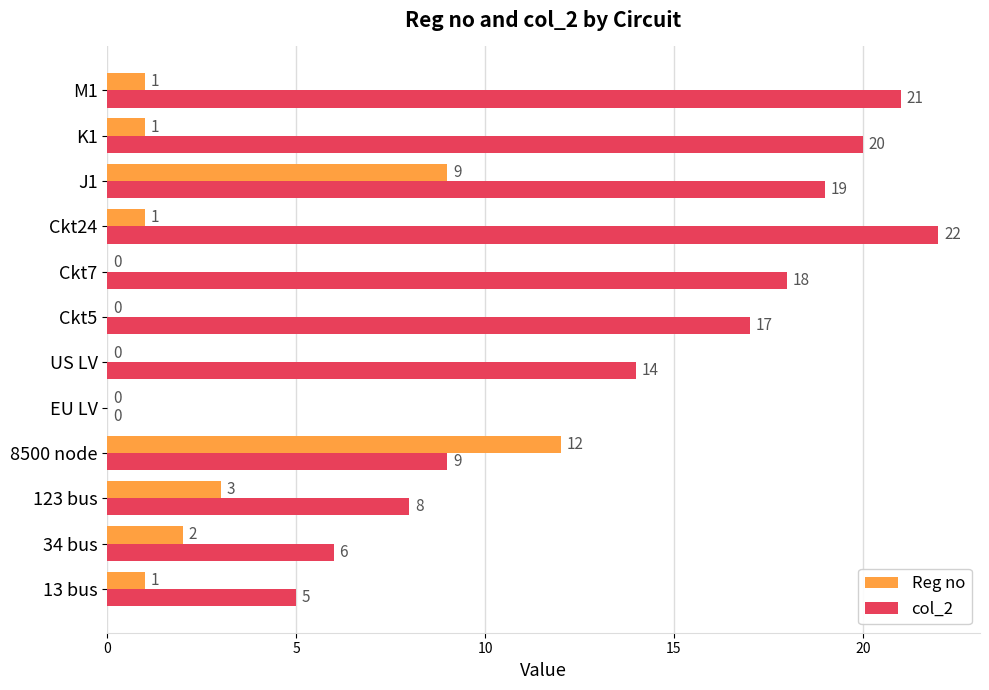

The col_2 series shows 17 at Ckt5. True or false?

True